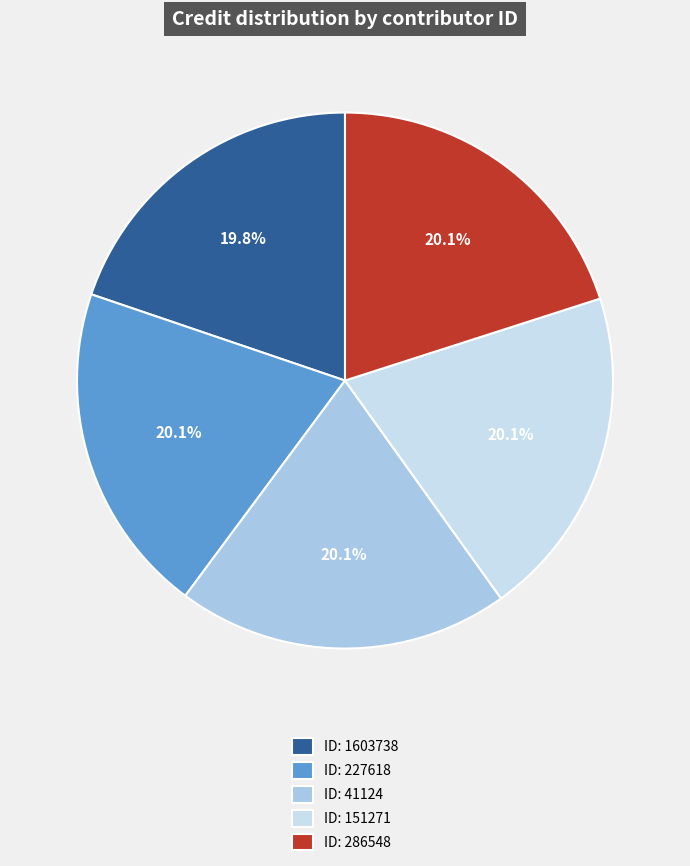

What portion of the pie excludes ID: 151271?

79.9%